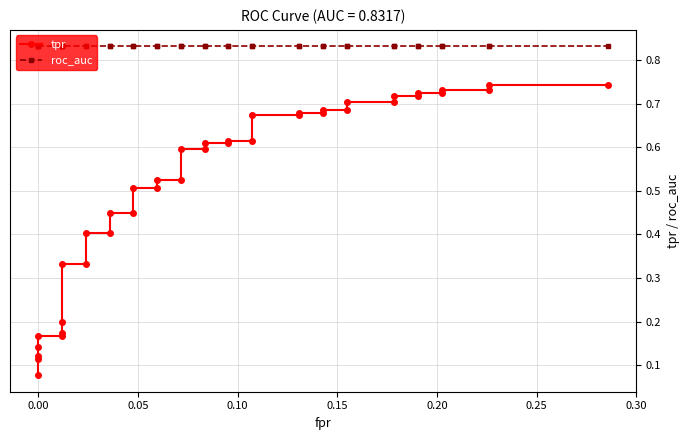

What is the value of the tpr point at the 21st from the left?

0.6